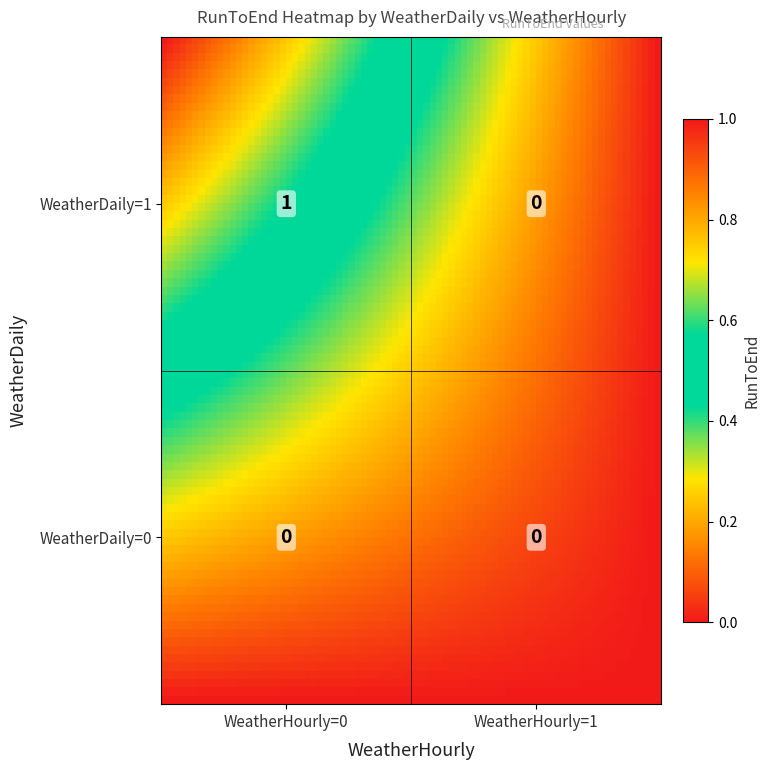

Reading left to right, list all the values displayed in this chart.

0	0	1	0